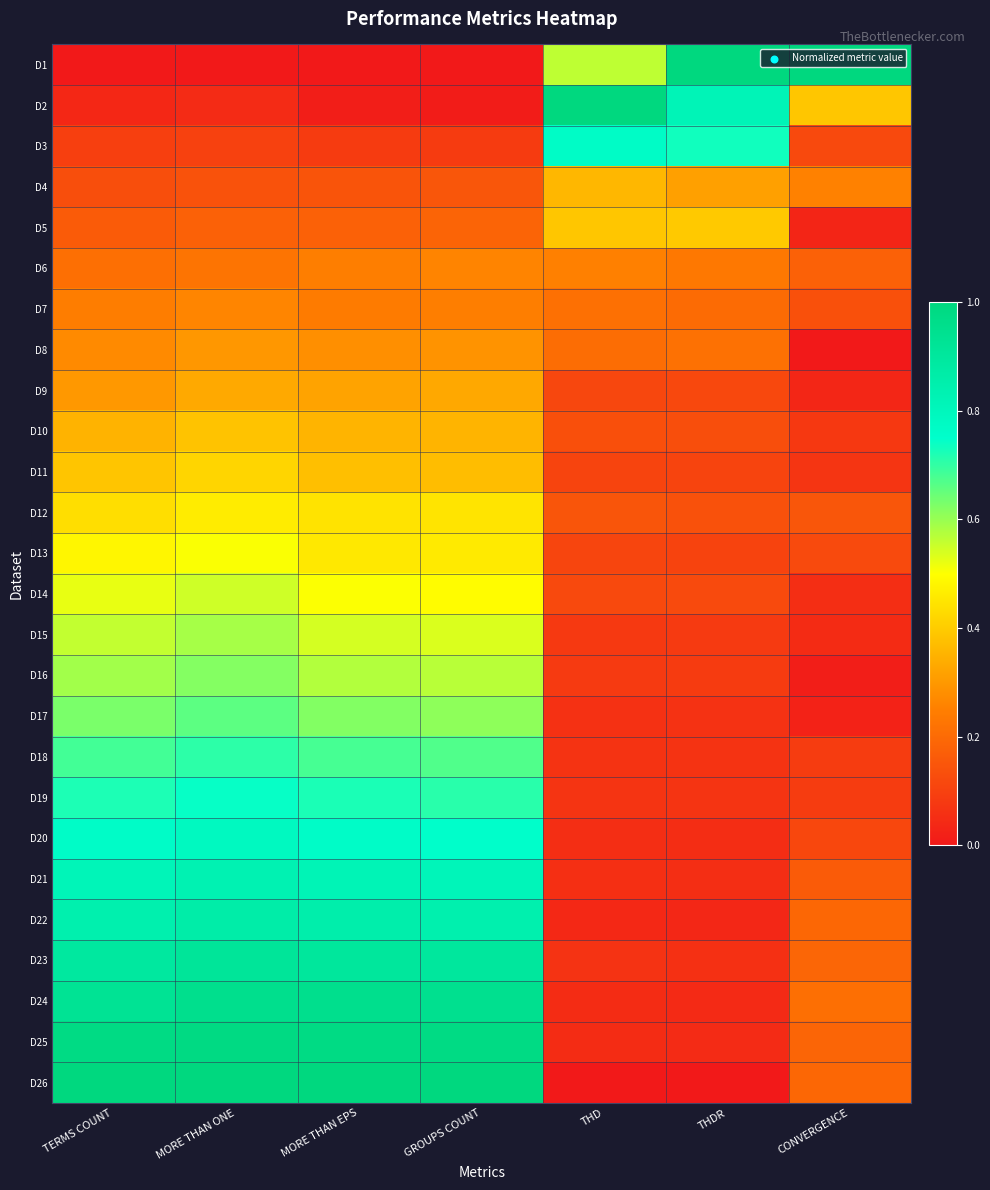

At how many categories does at least one series exceed 0?

7